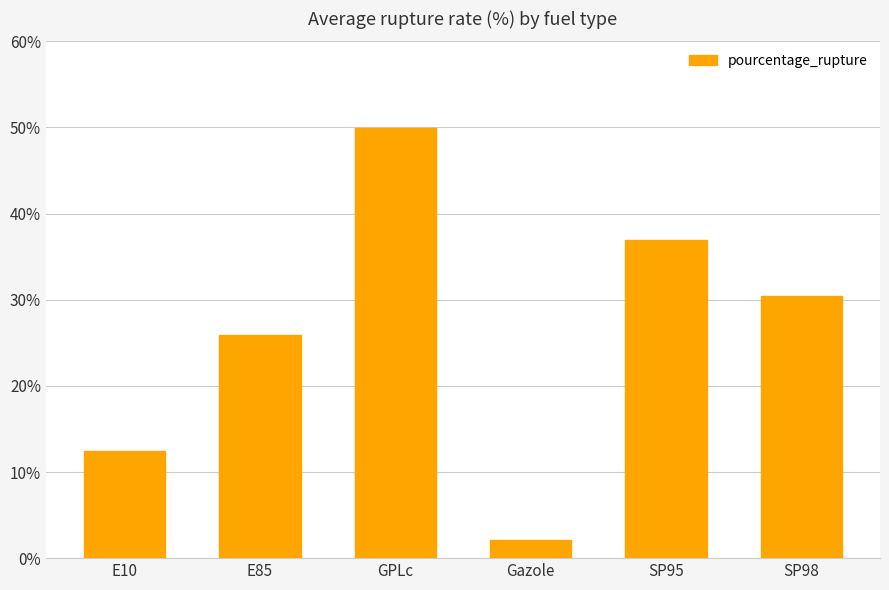

Are the bars grouped side by side (vs. stacked)?

No